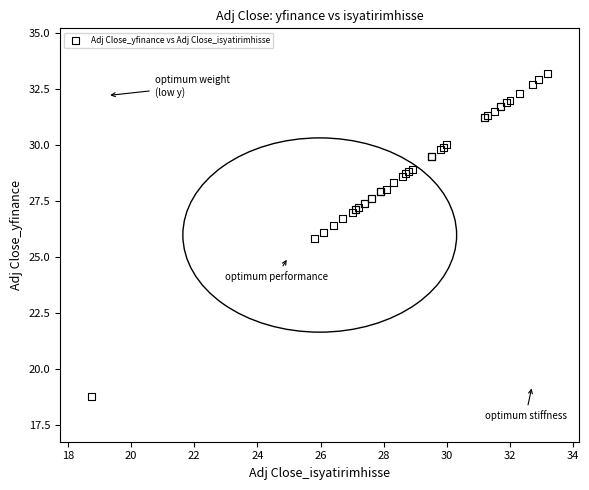

What Y value in the scatter plot is closest to 25?

25.8